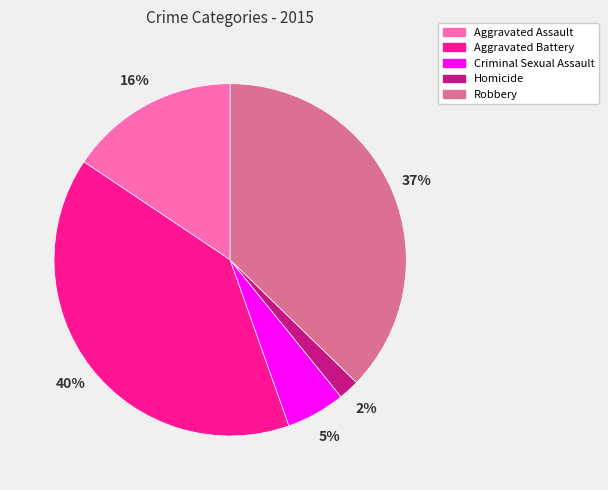

Rank the categories by value from lowest to highest.

Homicide, Criminal Sexual Assault, Aggravated Assault, Robbery, Aggravated Battery